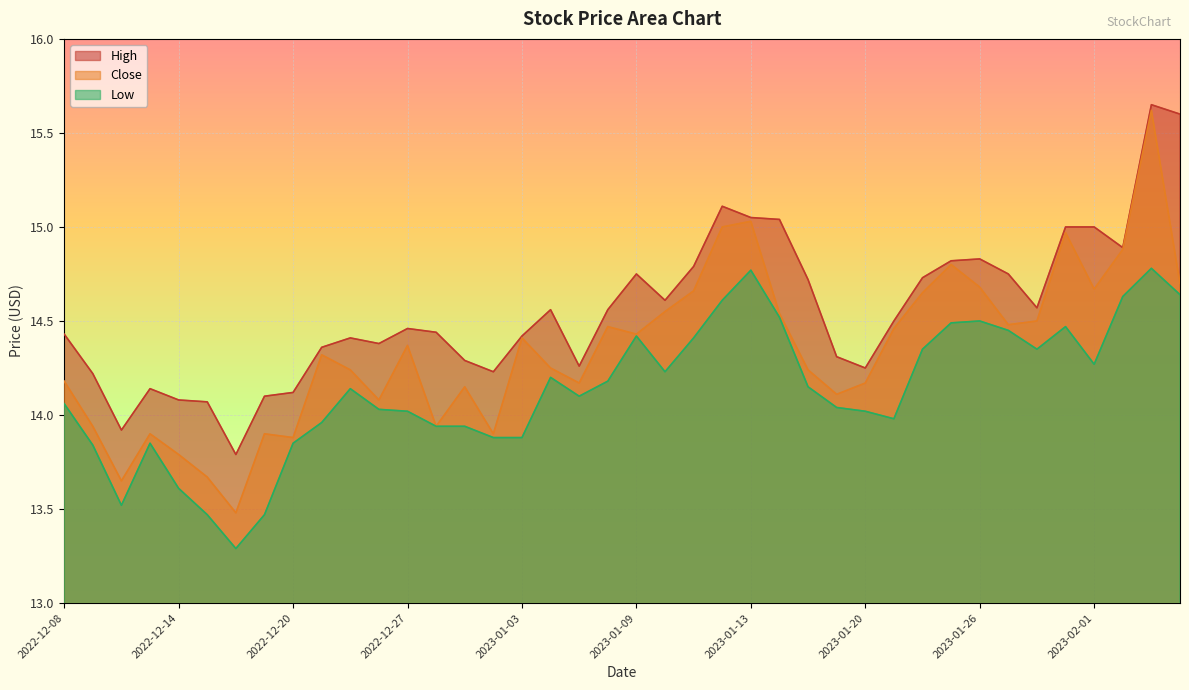

True or false: Close has a value of 14.7 at 2023-01-11.

True